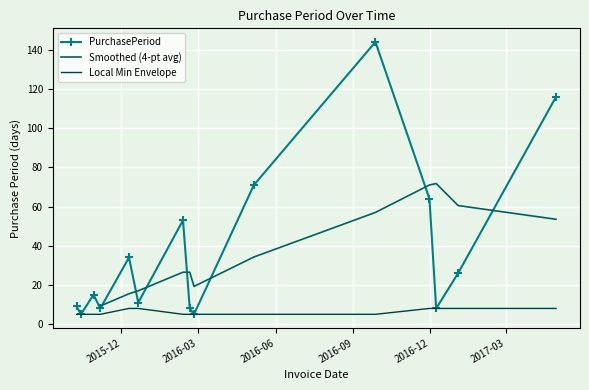

Is it true that the value at 2016-02-25 is 9?

False